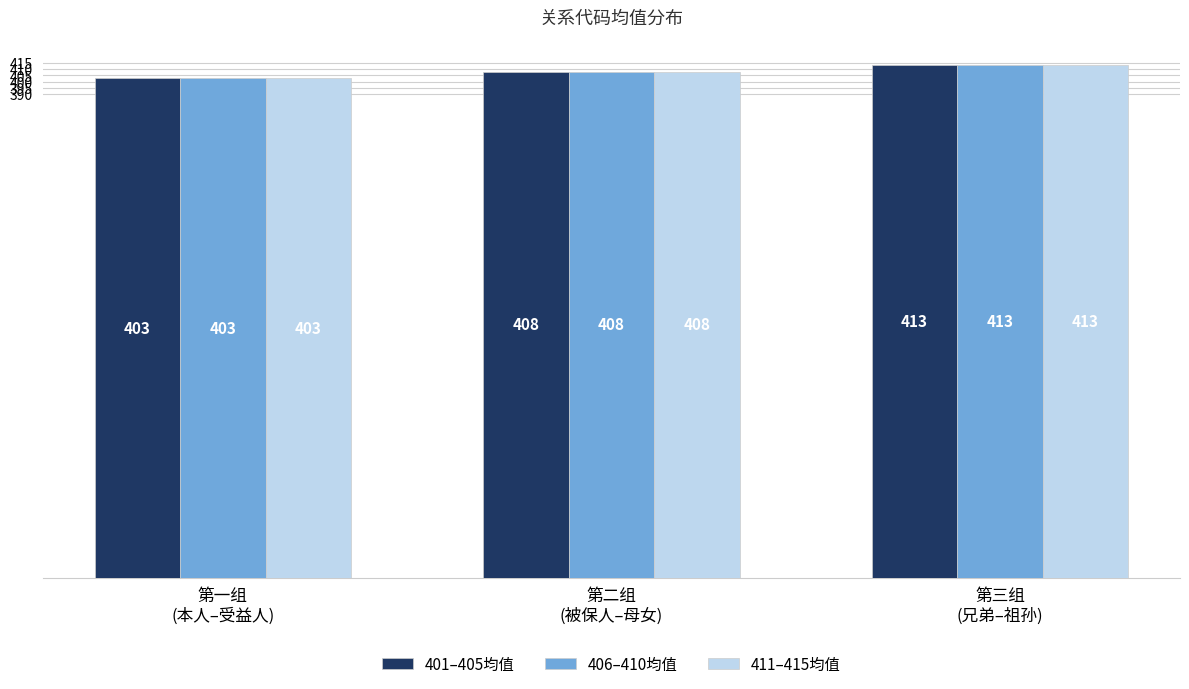

What is the difference between the maximum and minimum values in the 406–410均值 series?

10